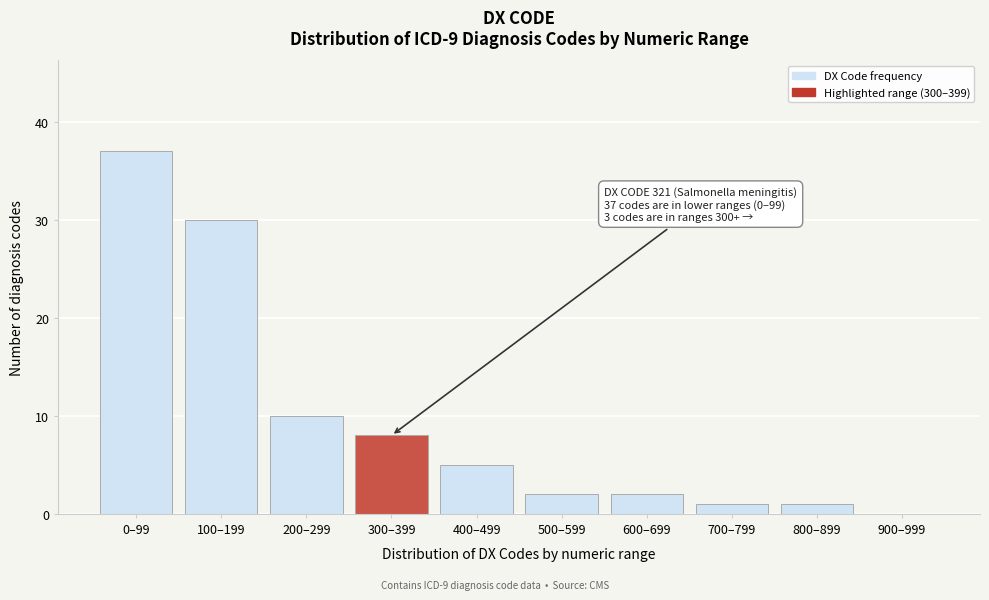

Reading right to left, transcribe all the data shown in this chart.

900–999=0	800–899=1	700–799=1	600–699=2	500–599=2	400–499=5	300–399=8	200–299=10	100–199=30	0–99=37